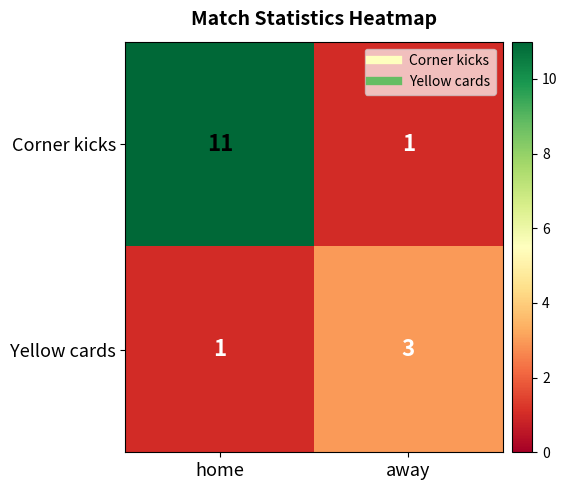

Reading left to right, extract all data points from this chart.

Corner kicks: home=11	away=1
Yellow cards: home=1	away=3